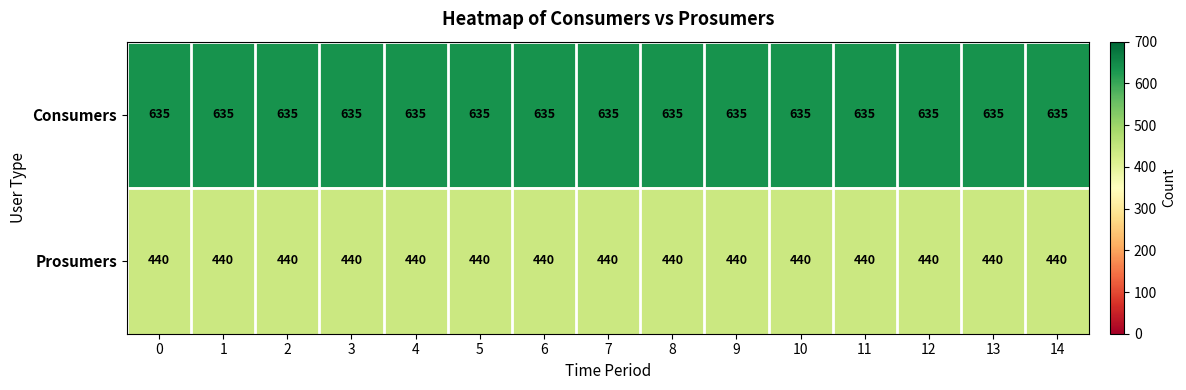

What is the smallest value displayed?

440